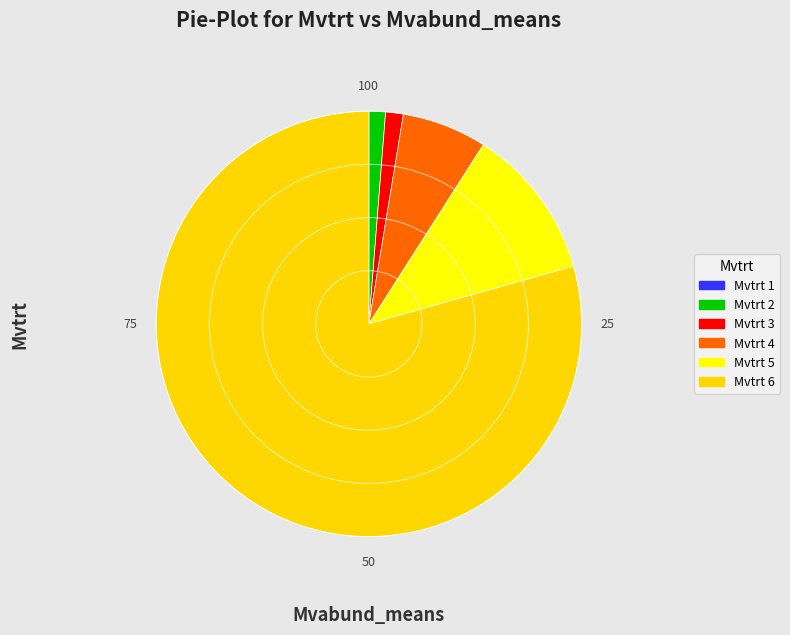

Which category has the biggest portion of the pie?

Mvtrt 6